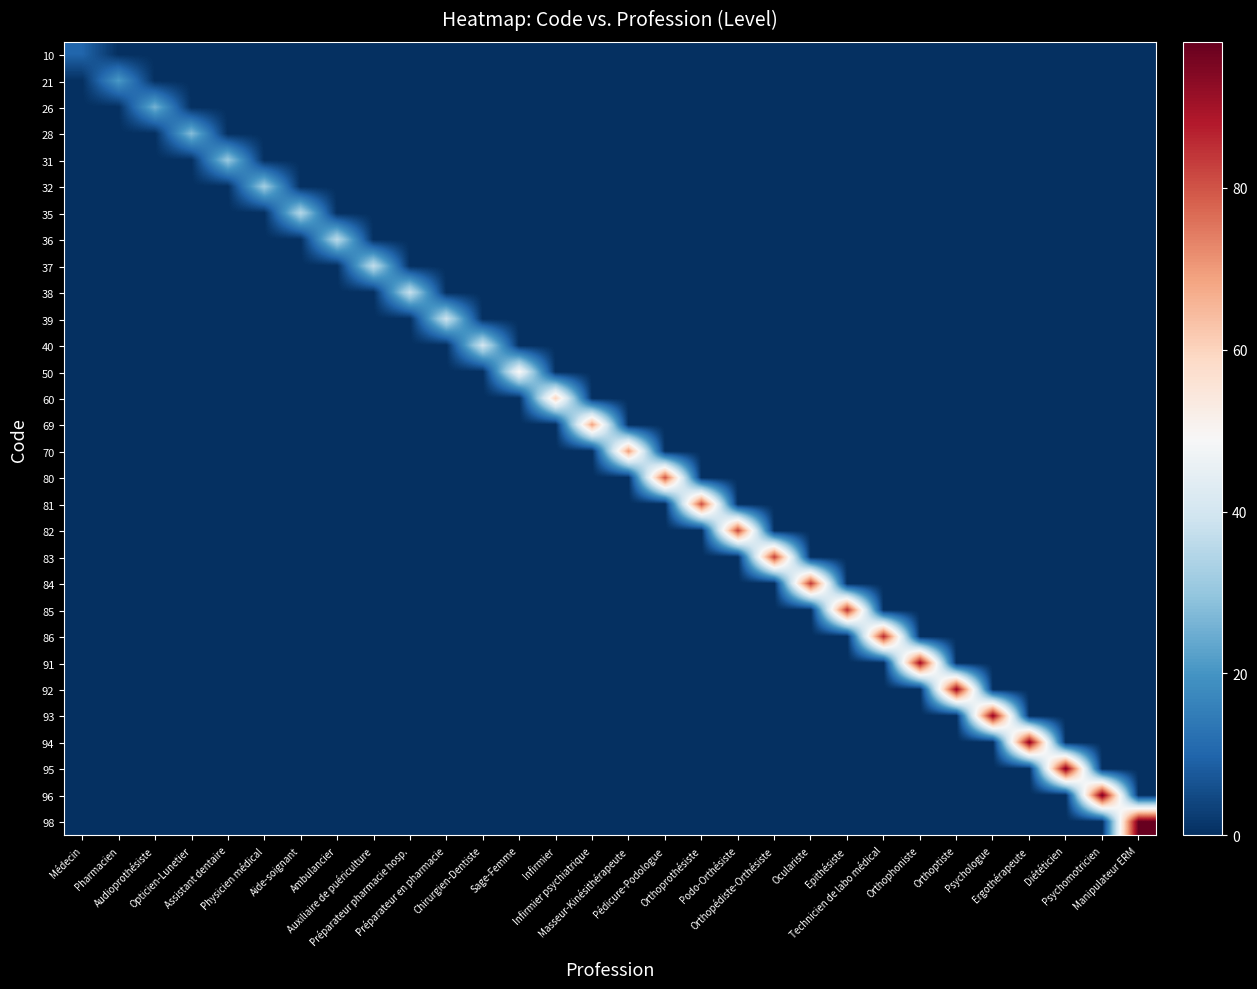

What is the maximum value shown in the chart?

98